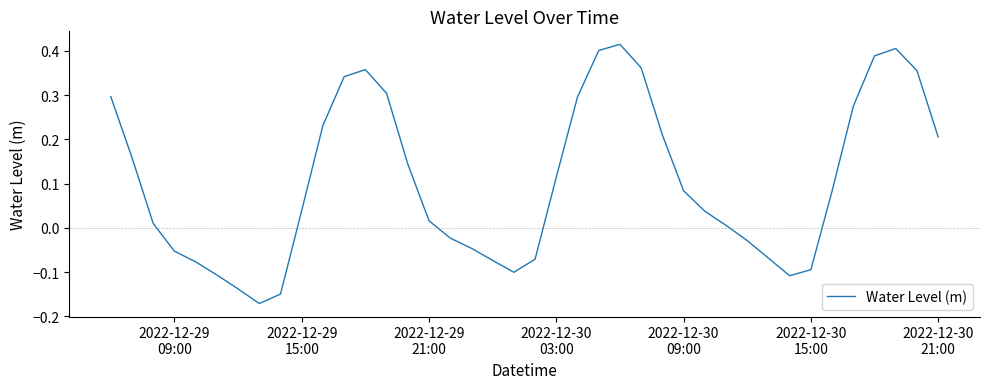

What is the difference between the maximum and minimum values?

0.6